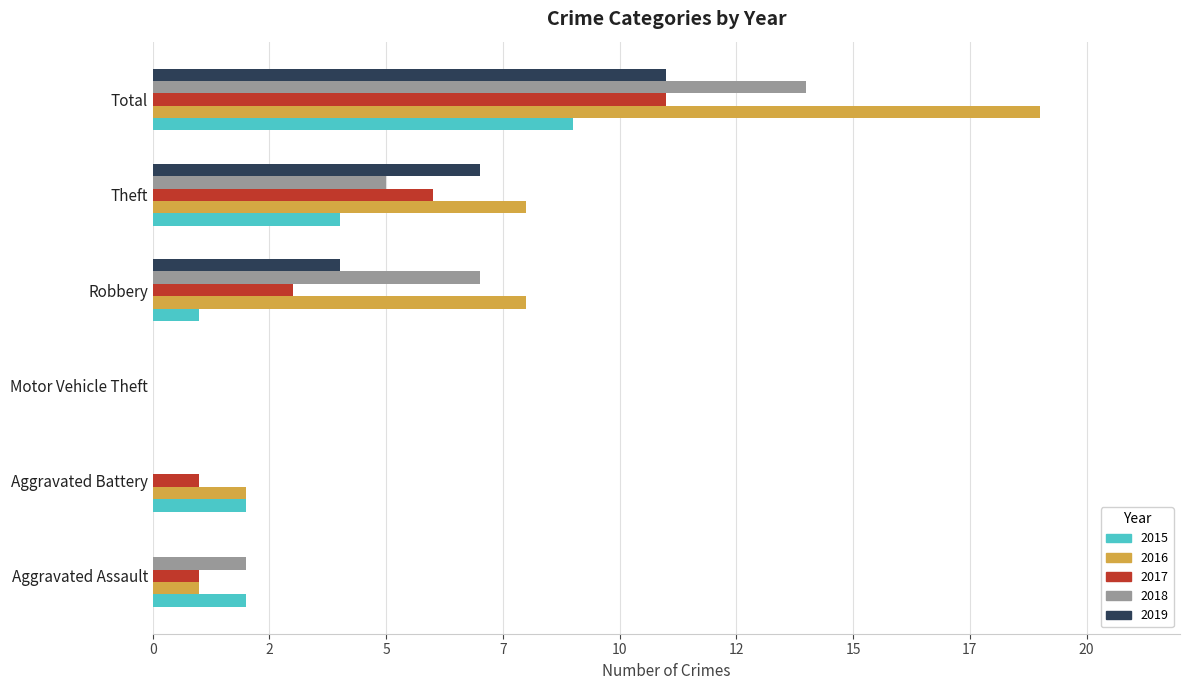

What are all the series names shown in the legend?

2015, 2016, 2017, 2018, 2019